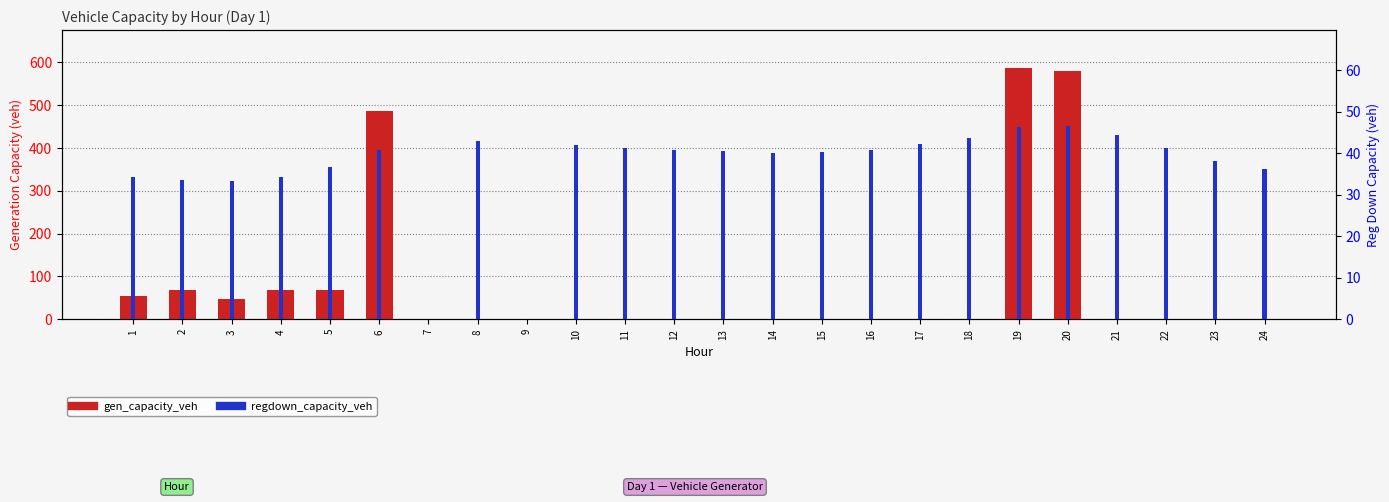

How many bars are there in total?

48